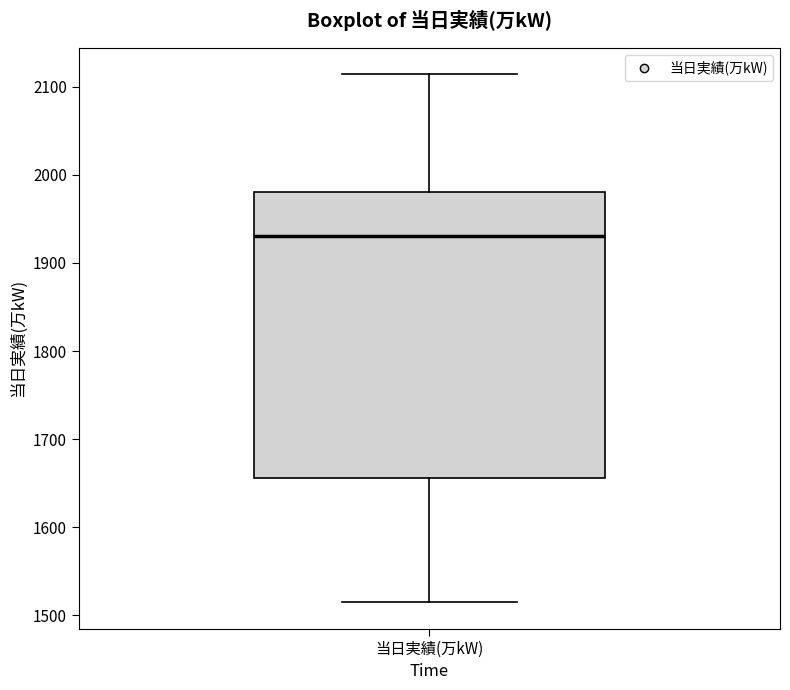

Transcribe this box plot: give where the median line is, the range the box spans, and where the two whiskers end, as read against the y-axis. The values are not printed on the chart, so give them approximately, as read against the axis.

median 1930, box 1660 to 1980, whiskers 1520 to 2110